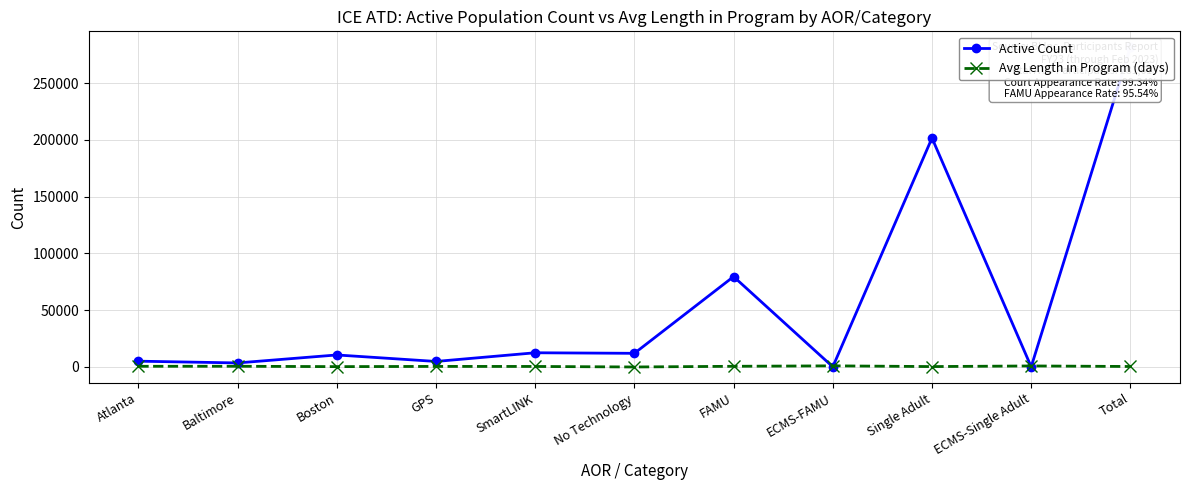

What is the value of the Avg Length in Program (days) point at the 5th from the left?

464.6